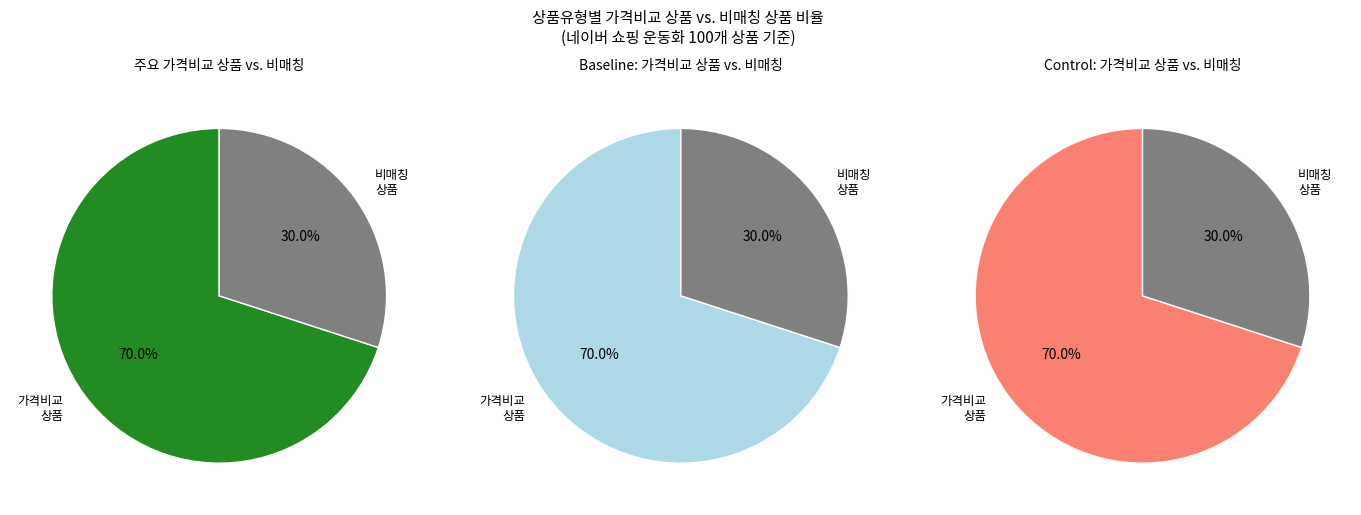

To the nearest percent, what is the combined percentage of 일반 - 가격비교 비매칭 일반상품 and 일반 - 가격비교 상품?

100%